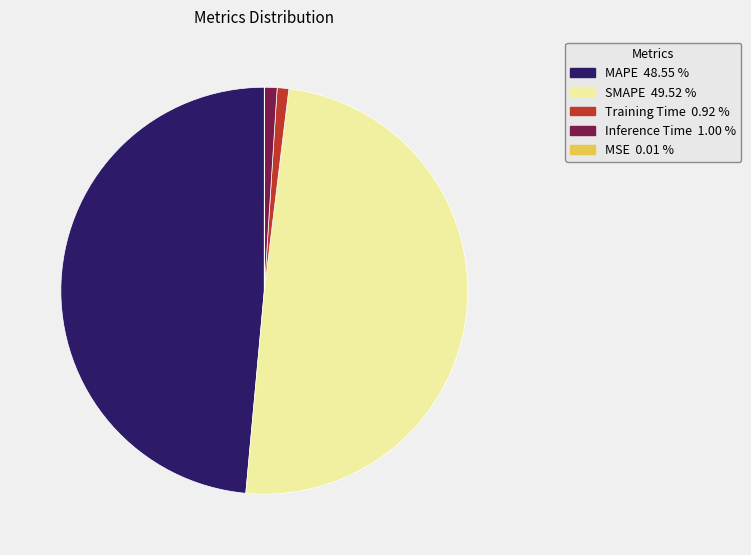

Which slice is the largest?

SMAPE